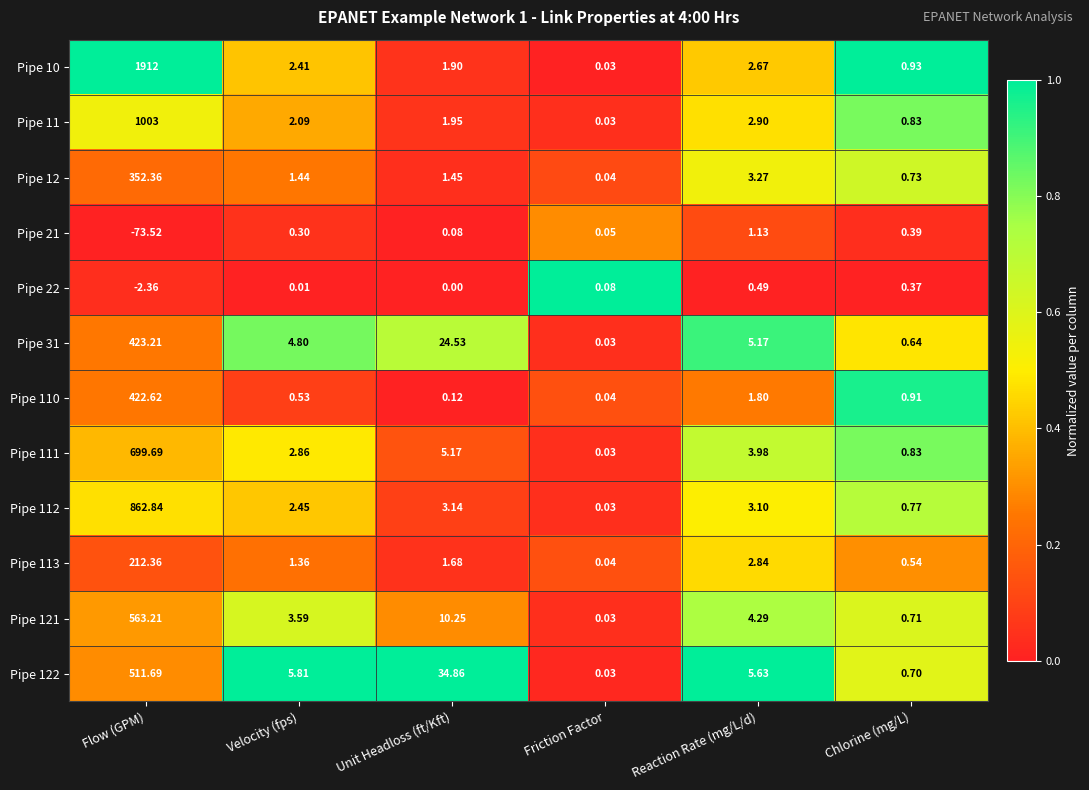

Is the value of Pipe 110 at Flow (GPM) greater than the value of Pipe 122 at Flow (GPM)?

No